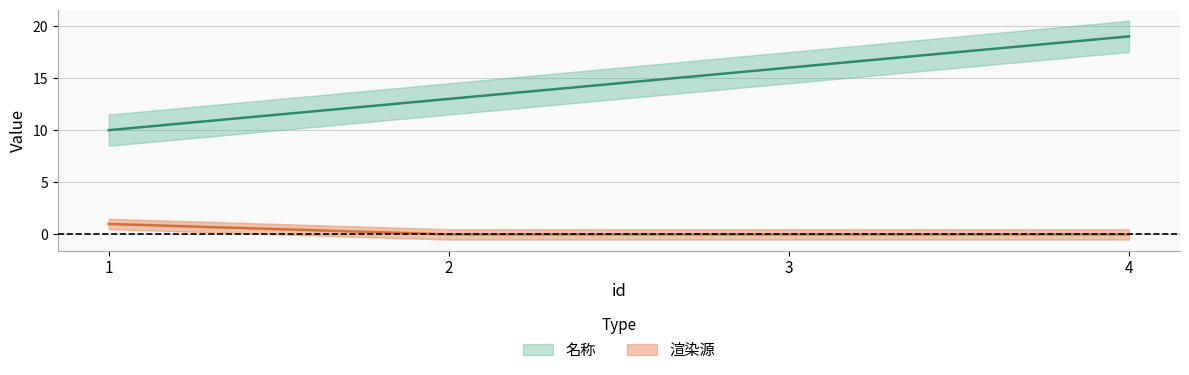

Which has a higher value, 4 or 2?

4